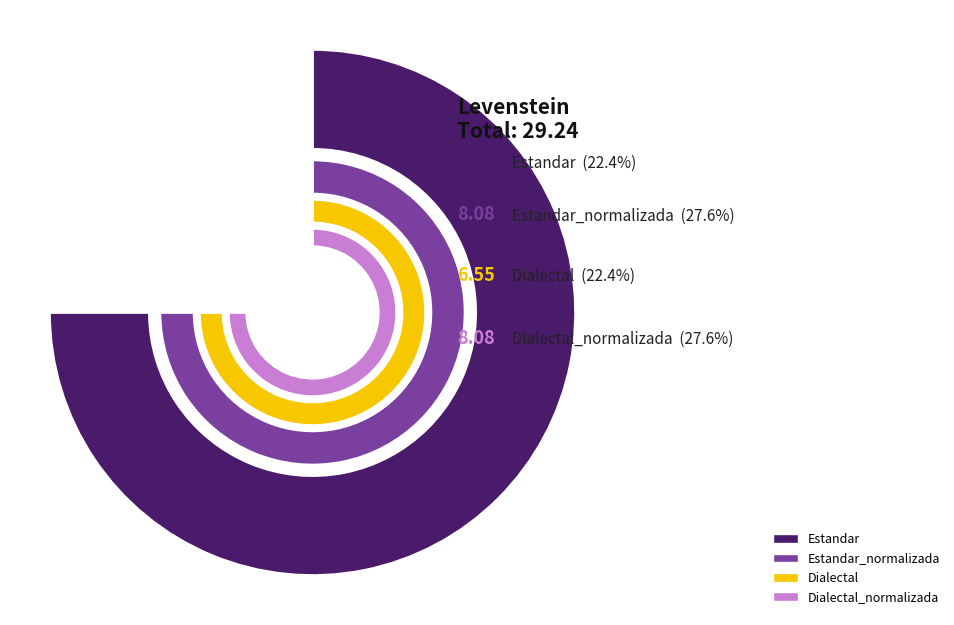

How many segments does this pie chart have?

4